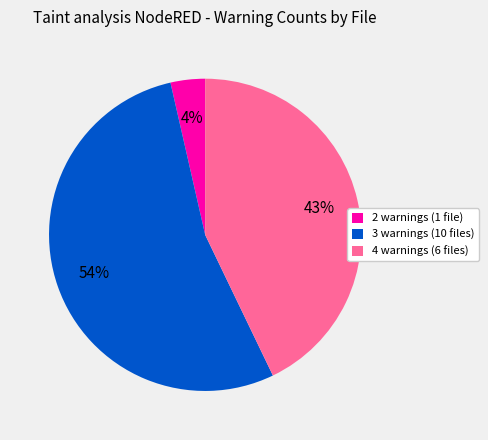

To the nearest percent, what percentage of the pie is 2 warnings (1 file)?

4%